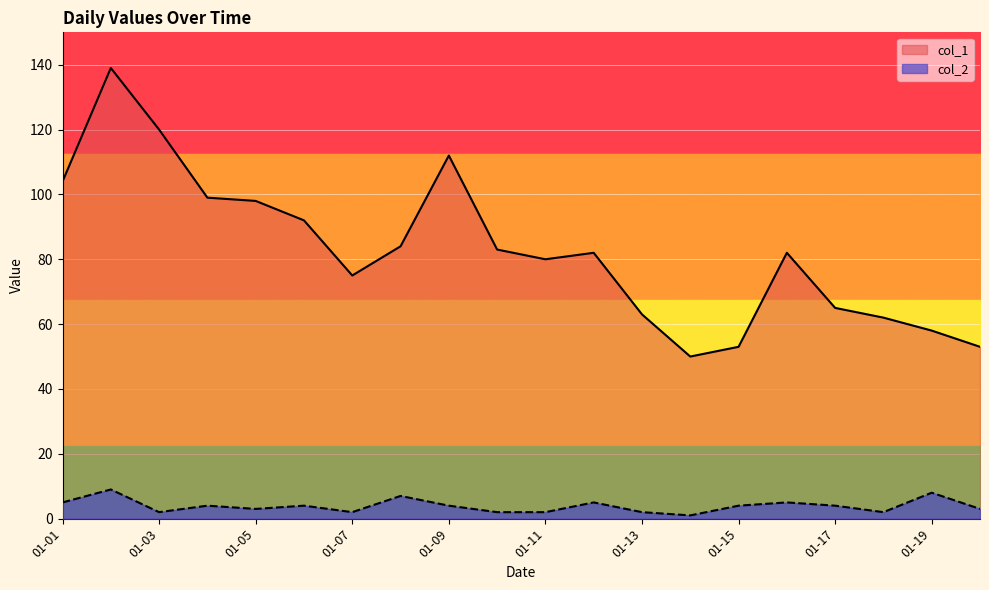

Is it true that col_2 equals 3 at 01-05?

True